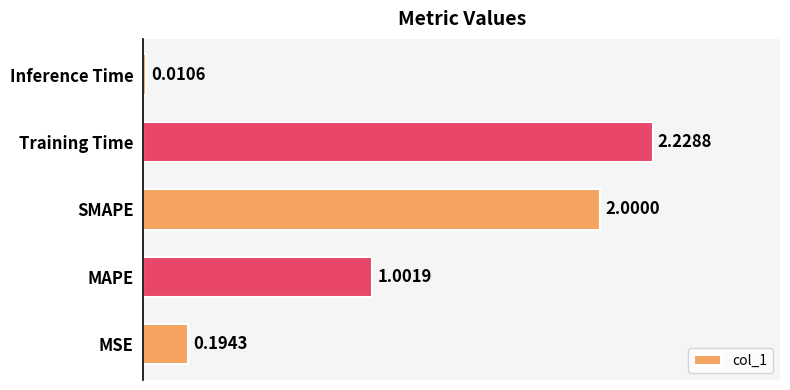

What is the average value?

1.1